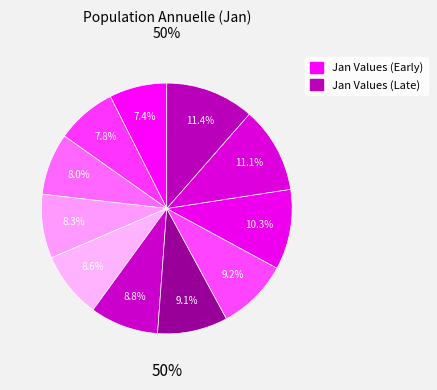

Which has a higher value, 2017 or 2015?

2017